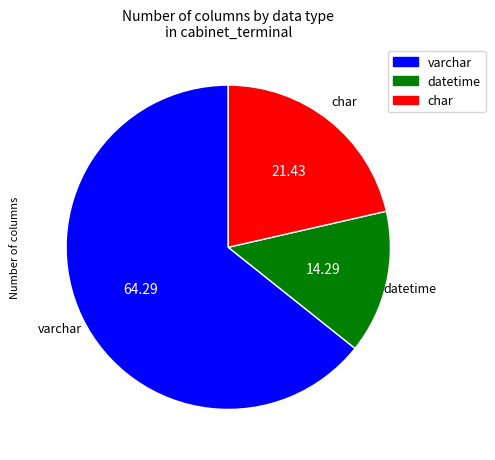

Is the sum of varchar and char greater than half?

Yes